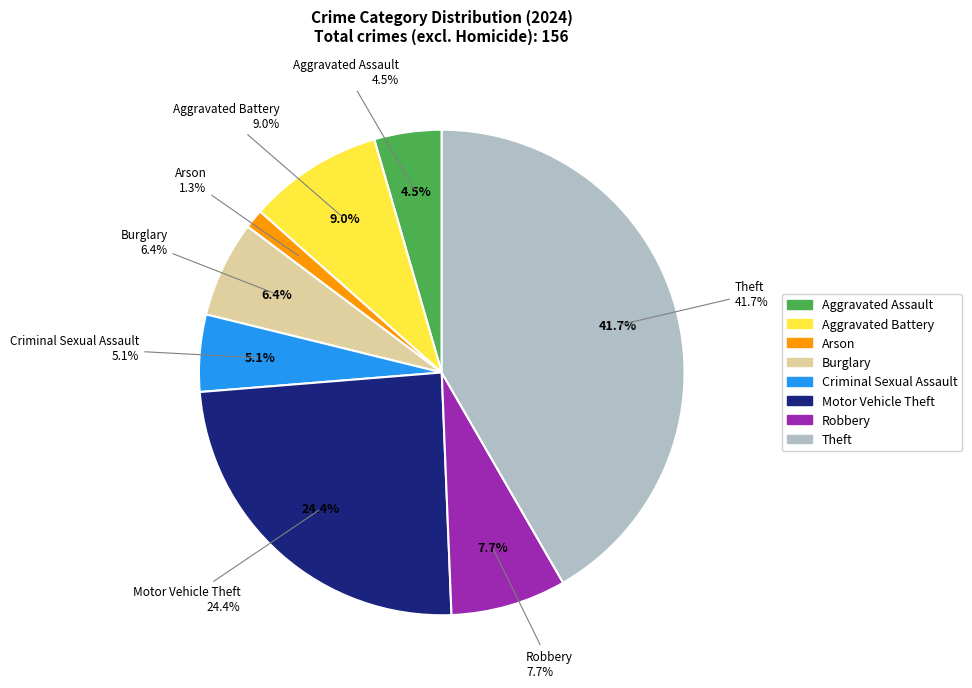

Combined, what portion of the pie is Aggravated Assault and Aggravated Battery?

13.5%